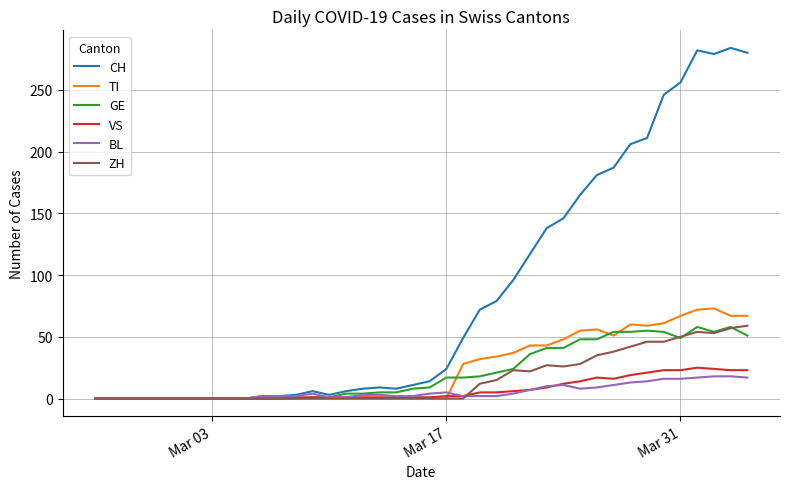

Which series has the largest total across all categories?

CH